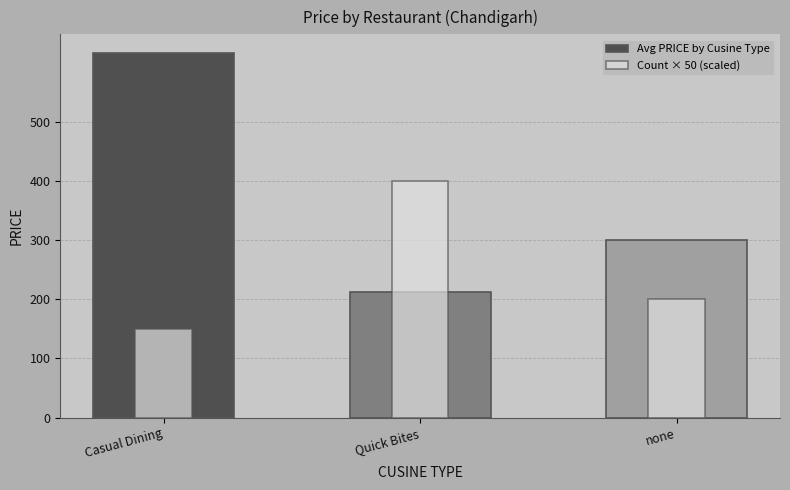

Reading right to left, extract all data points from this chart.

Avg PRICE by Cusine Type: 300.0	212.5	616.7
Count × 50 (scaled): 200.0	400.0	150.0